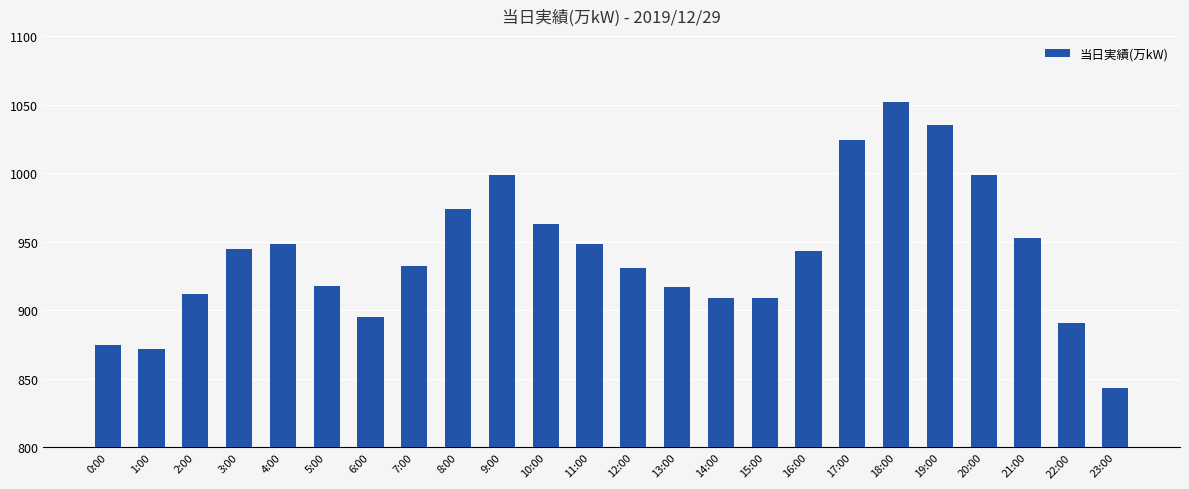

At which category does the chart reach its minimum across all series?

23:00